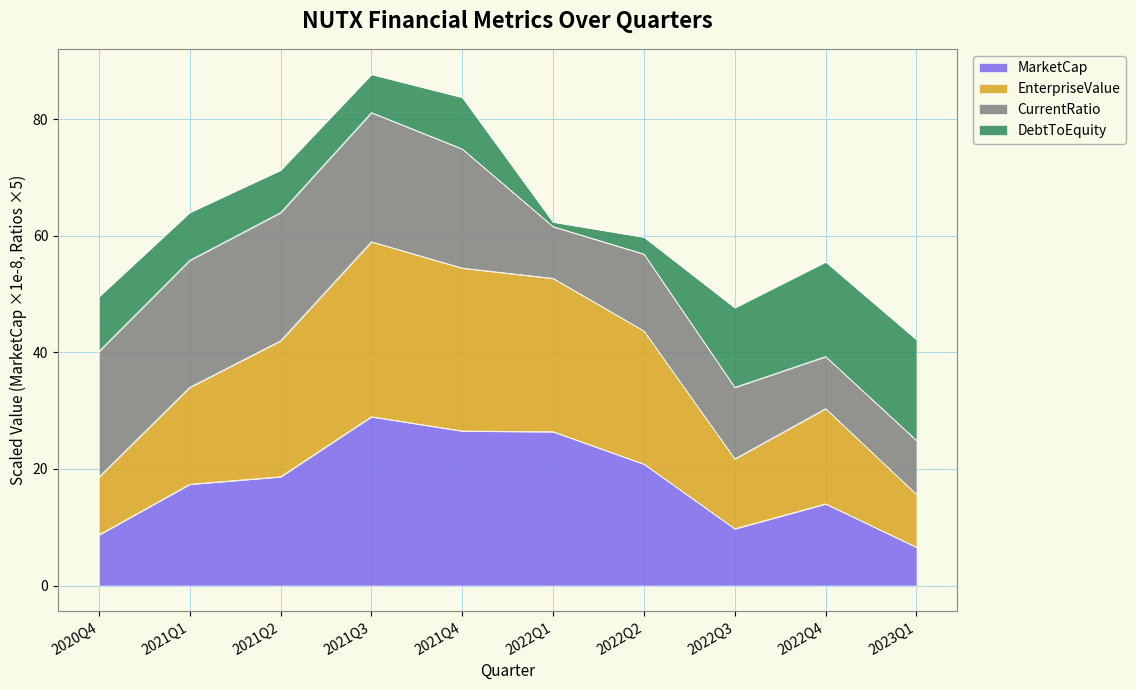

What is the minimum value for MarketCap?

6.6